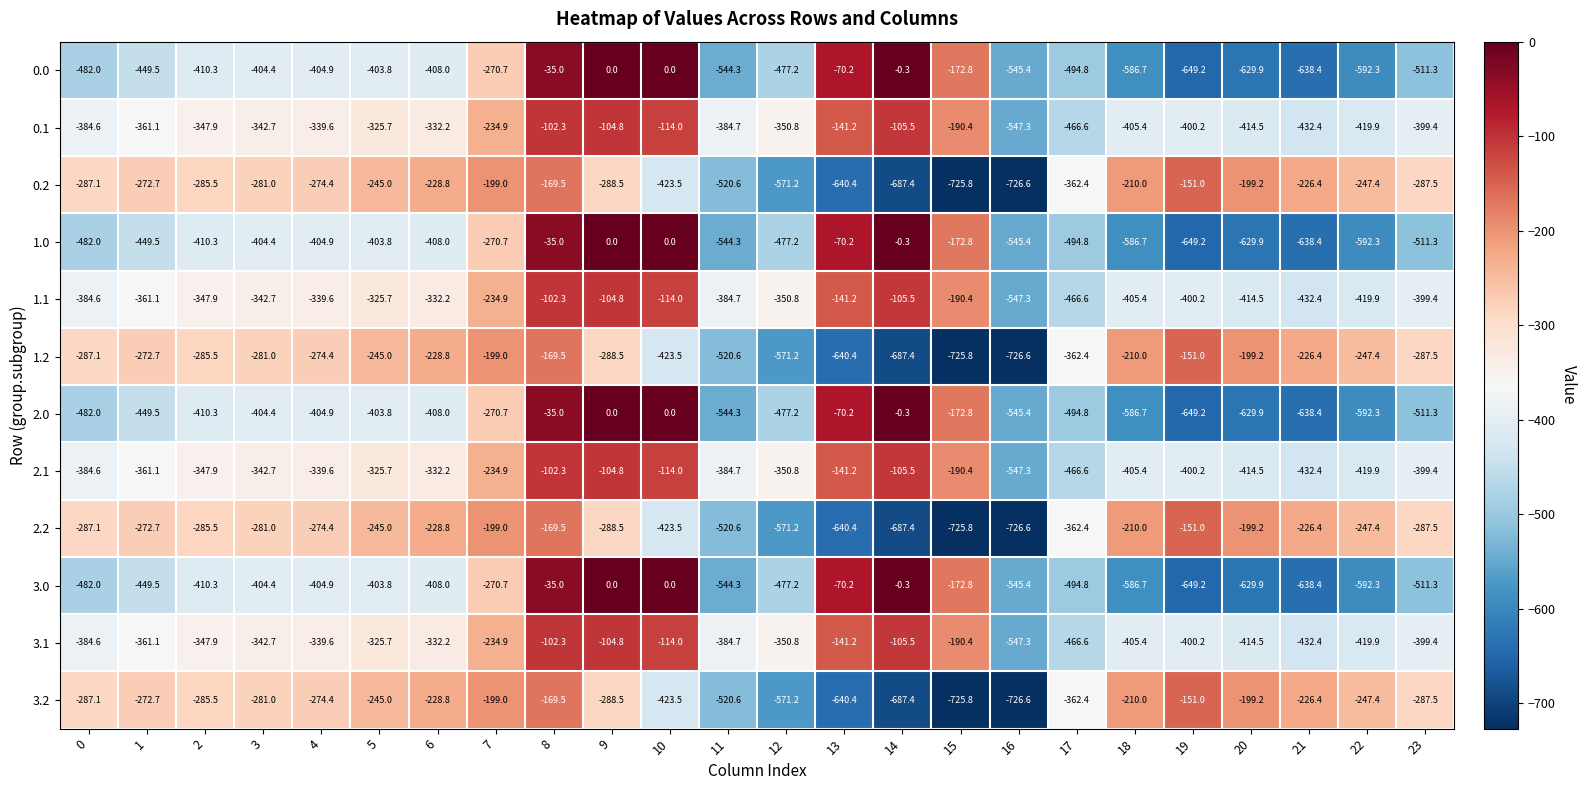

What is the total value across all series at 14?

-3172.8